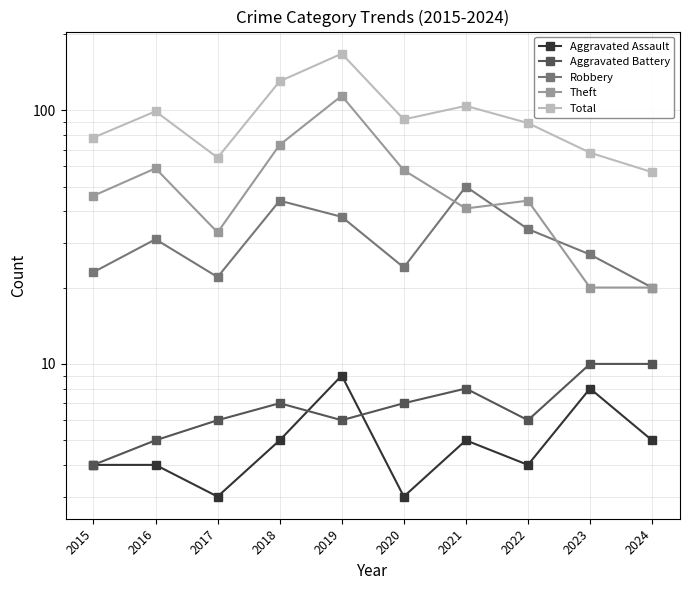

Between which two adjacent categories do Aggravated Assault and Aggravated Battery first intersect?

2018 and 2019